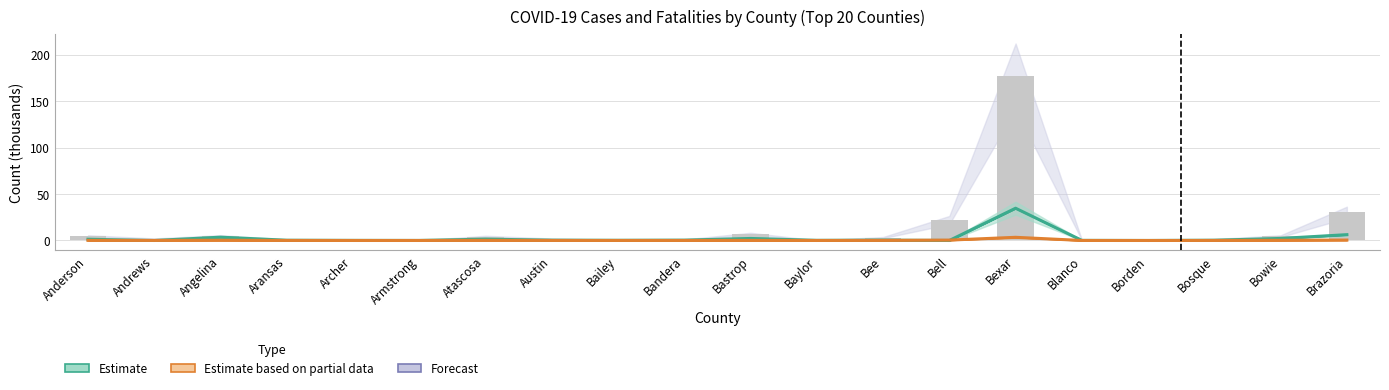

What is the difference between the maximum and second lowest values in the Fatalities series?

3.4